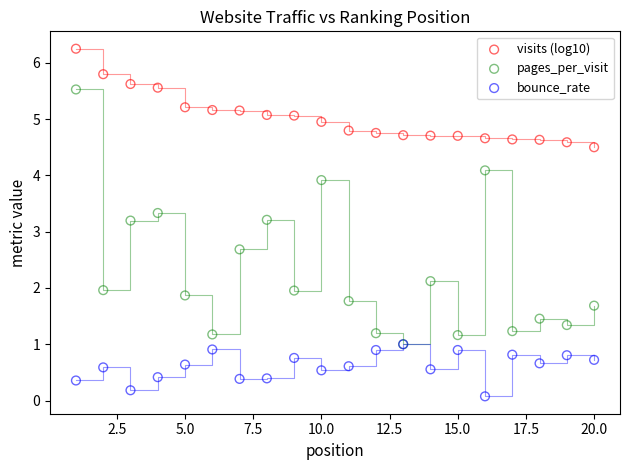

Which series reaches the minimum Y coordinate?

bounce_rate